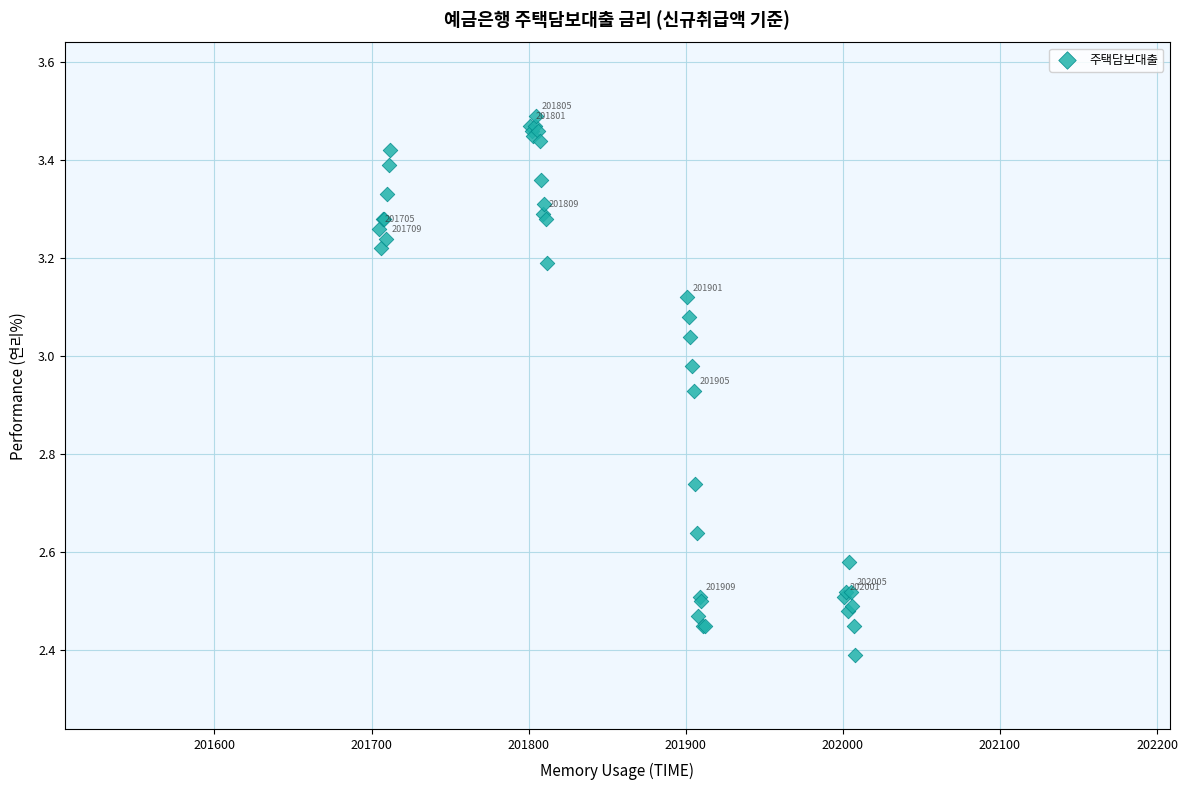

What Y value in the scatter plot is closest to 2?

2.4